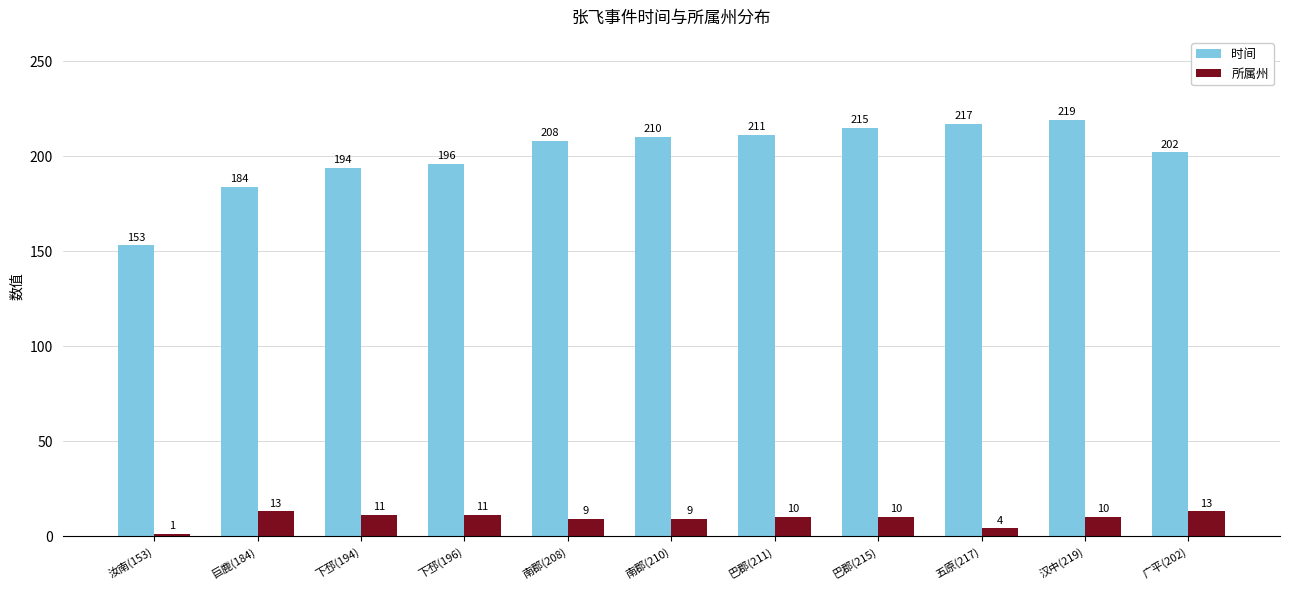

Which series has the largest total across all categories?

时间